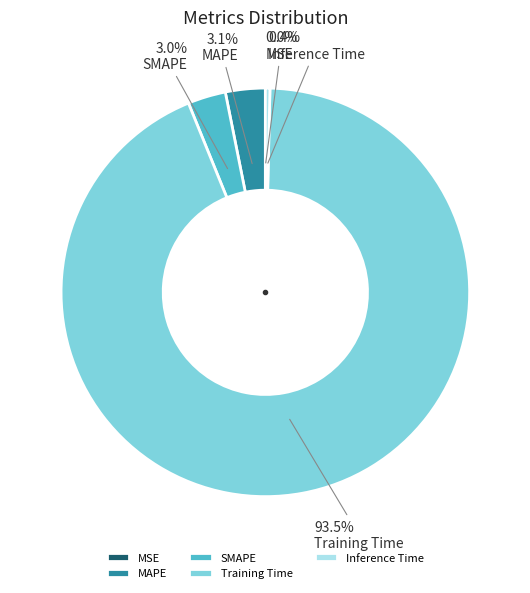

Is there a majority slice in this chart?

Yes